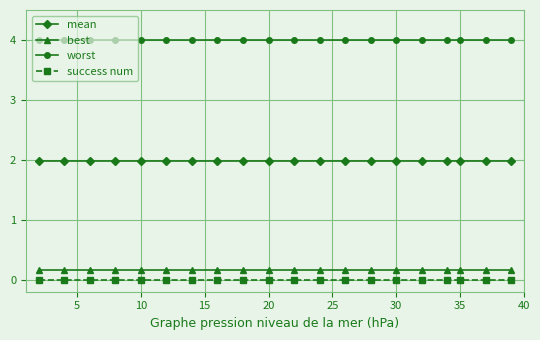

What is the value of the best point at the 16th from the left?

0.2